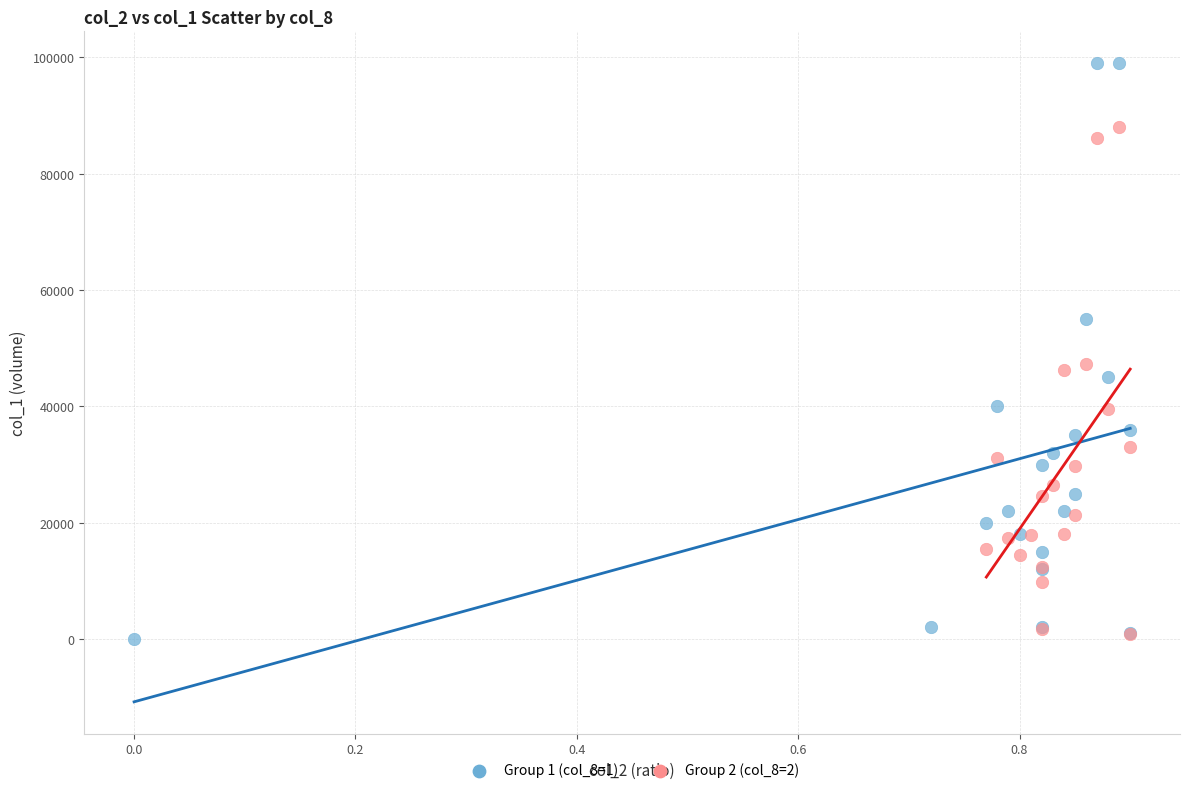

Which series contains the highest Y value?

Group 1 (col_8=1)